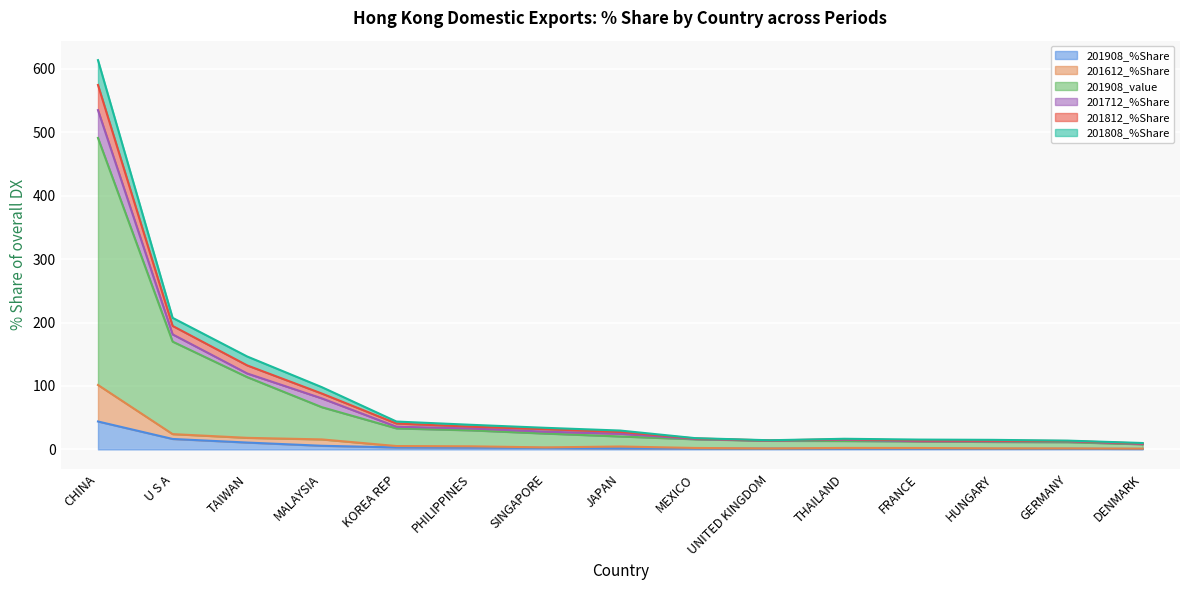

At which category is the sum across all series the highest?

CHINA